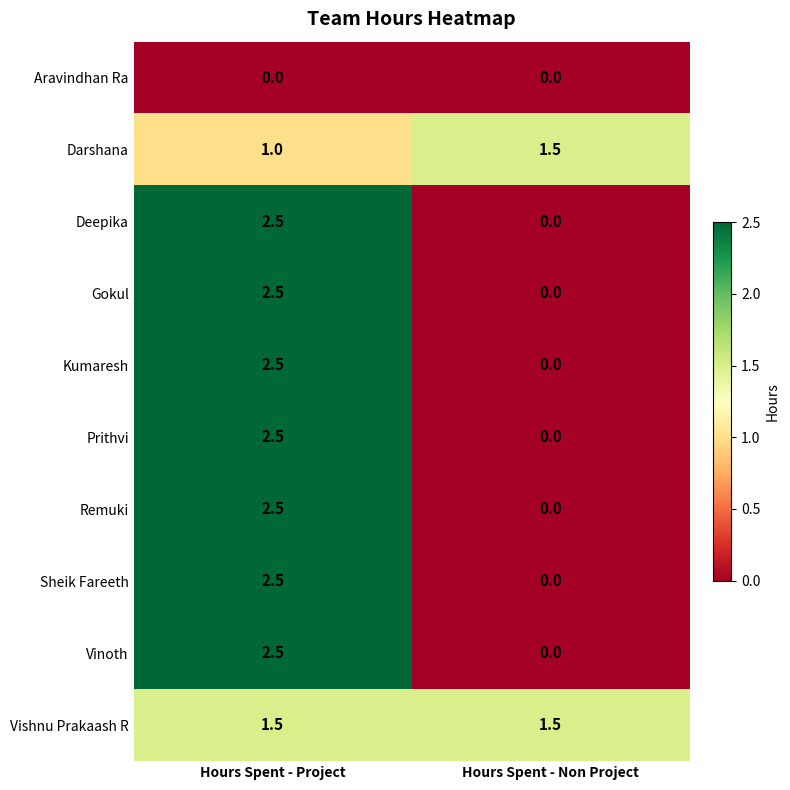

What is the maximum value for Sheik Fareeth?

2.5